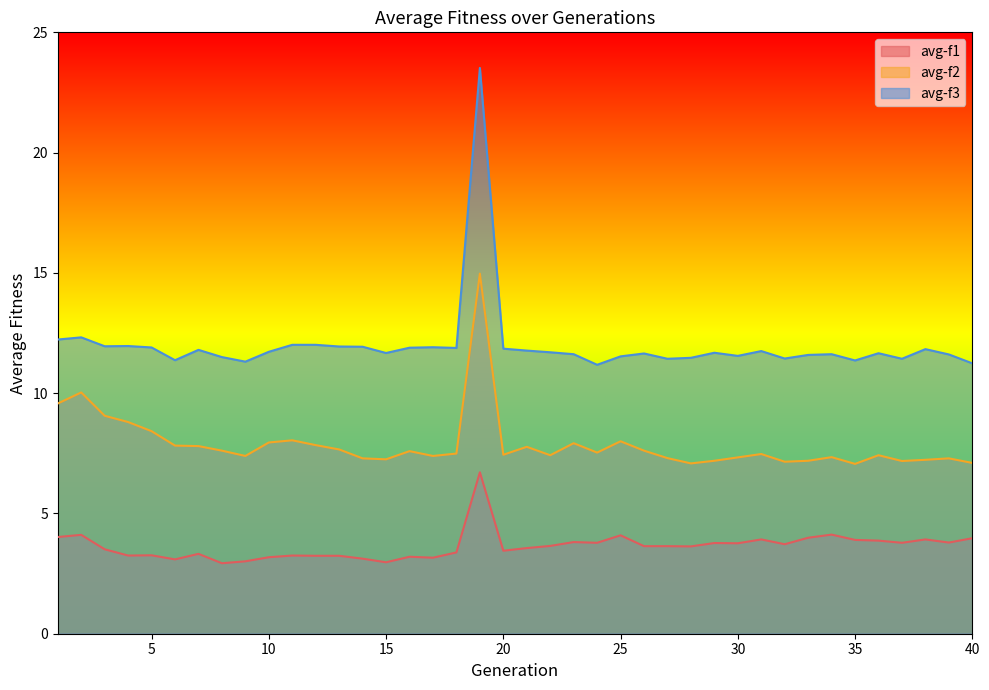

Reading left to right, what are all the values shown in this chart?

avg-f1: 1=4.0	2=4.1	3=3.5	4=3.2	5=3.3	6=3.1	7=3.3	8=2.9	9=3.0	10=3.2	11=3.2	12=3.2	13=3.2	14=3.1	15=3.0	16=3.2	17=3.2	18=3.4	19=6.7	20=3.5	21=3.6	22=3.6	23=3.8	24=3.8	25=4.1	26=3.6	27=3.6	28=3.6	29=3.8	30=3.8	31=3.9	32=3.7	33=4.0	34=4.1	35=3.9	36=3.9	37=3.8	38=3.9	39=3.8	40=4.0
avg-f2: 1=9.6	2=10.0	3=9.1	4=8.8	5=8.4	6=7.8	7=7.8	8=7.6	9=7.4	10=8.0	11=8.0	12=7.8	13=7.7	14=7.3	15=7.2	16=7.6	17=7.4	18=7.5	19=15.0	20=7.4	21=7.8	22=7.4	23=7.9	24=7.5	25=8.0	26=7.6	27=7.3	28=7.1	29=7.2	30=7.3	31=7.5	32=7.2	33=7.2	34=7.3	35=7.1	36=7.4	37=7.2	38=7.2	39=7.3	40=7.1
avg-f3: 1=12.2	2=12.3	3=11.9	4=12.0	5=11.9	6=11.4	7=11.8	8=11.5	9=11.3	10=11.7	11=12.0	12=12.0	13=11.9	14=11.9	15=11.7	16=11.9	17=11.9	18=11.9	19=23.5	20=11.8	21=11.8	22=11.7	23=11.6	24=11.2	25=11.5	26=11.7	27=11.4	28=11.5	29=11.7	30=11.6	31=11.8	32=11.4	33=11.6	34=11.6	35=11.4	36=11.7	37=11.4	38=11.8	39=11.6	40=11.2